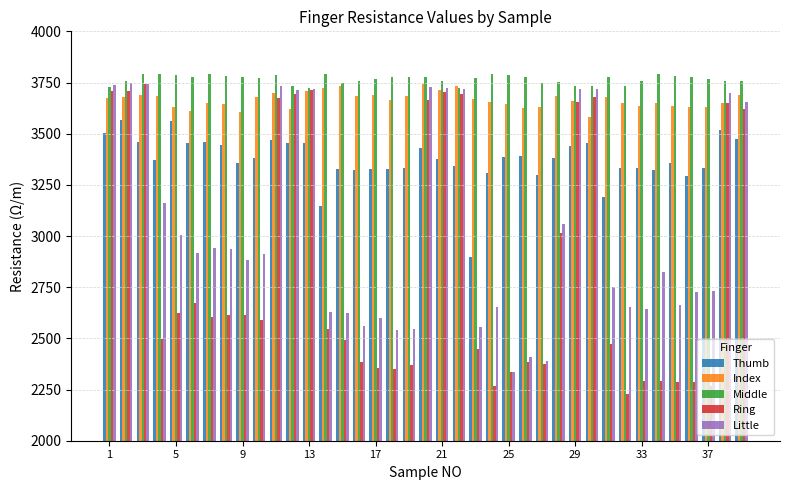

Which series has the widest spread of values?

Ring